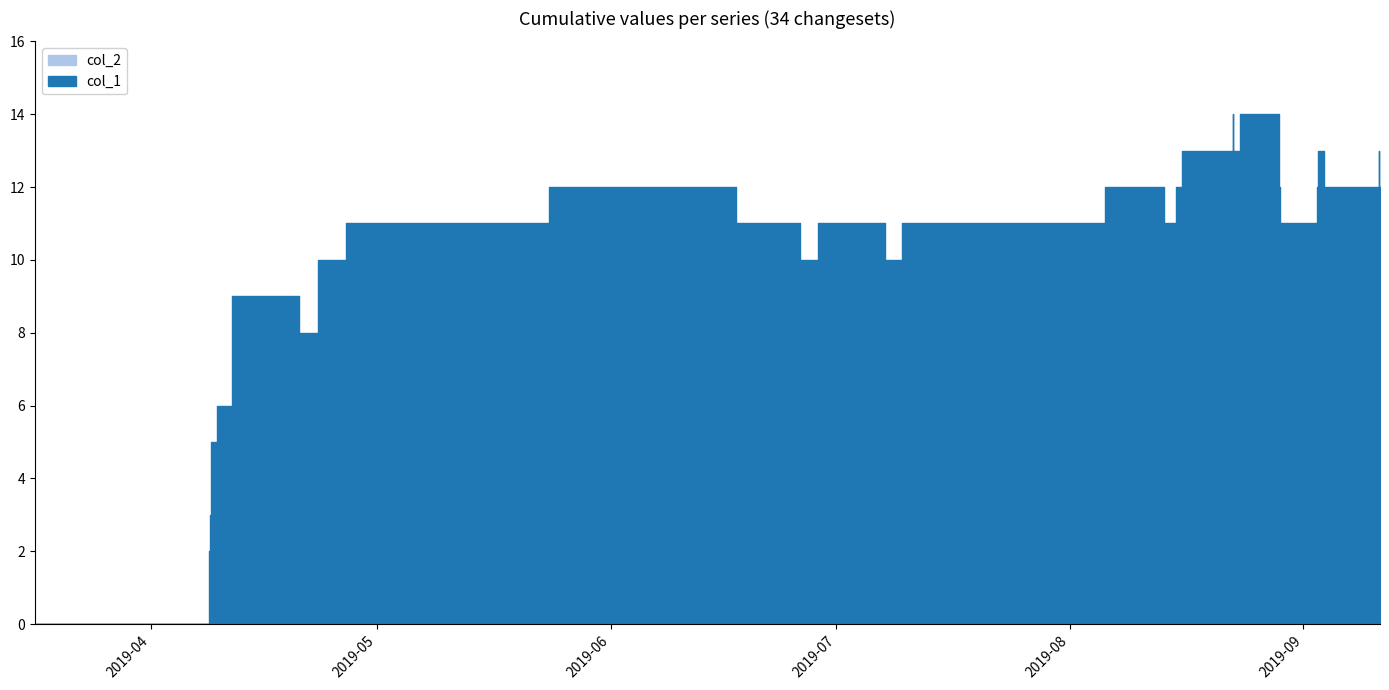

How many values in the col_1 series are below 11?

13